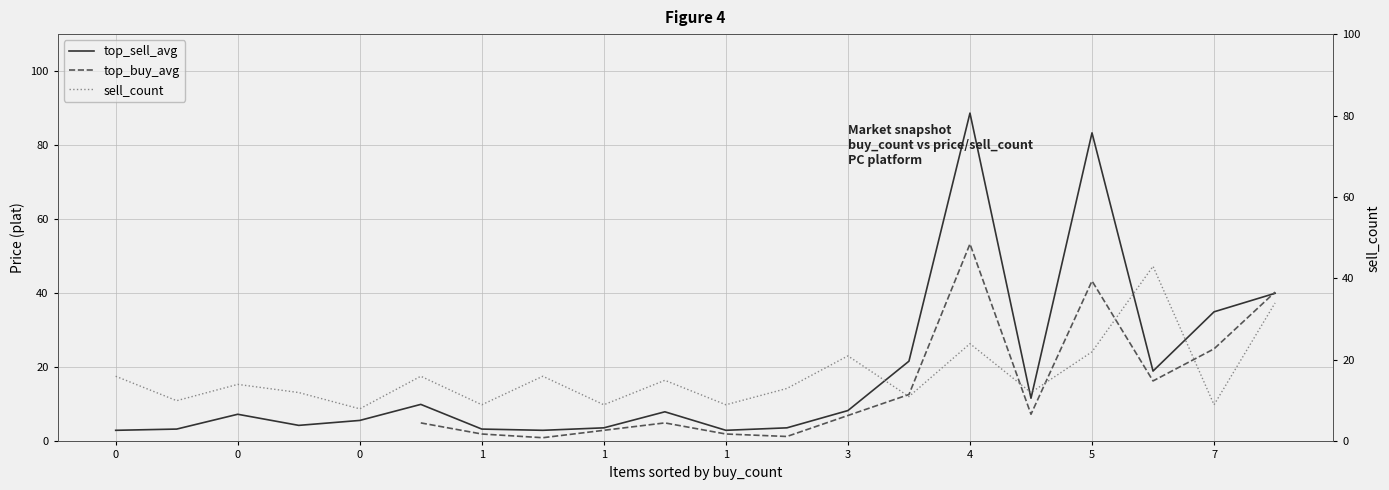

How many categories are shown in the chart?

20